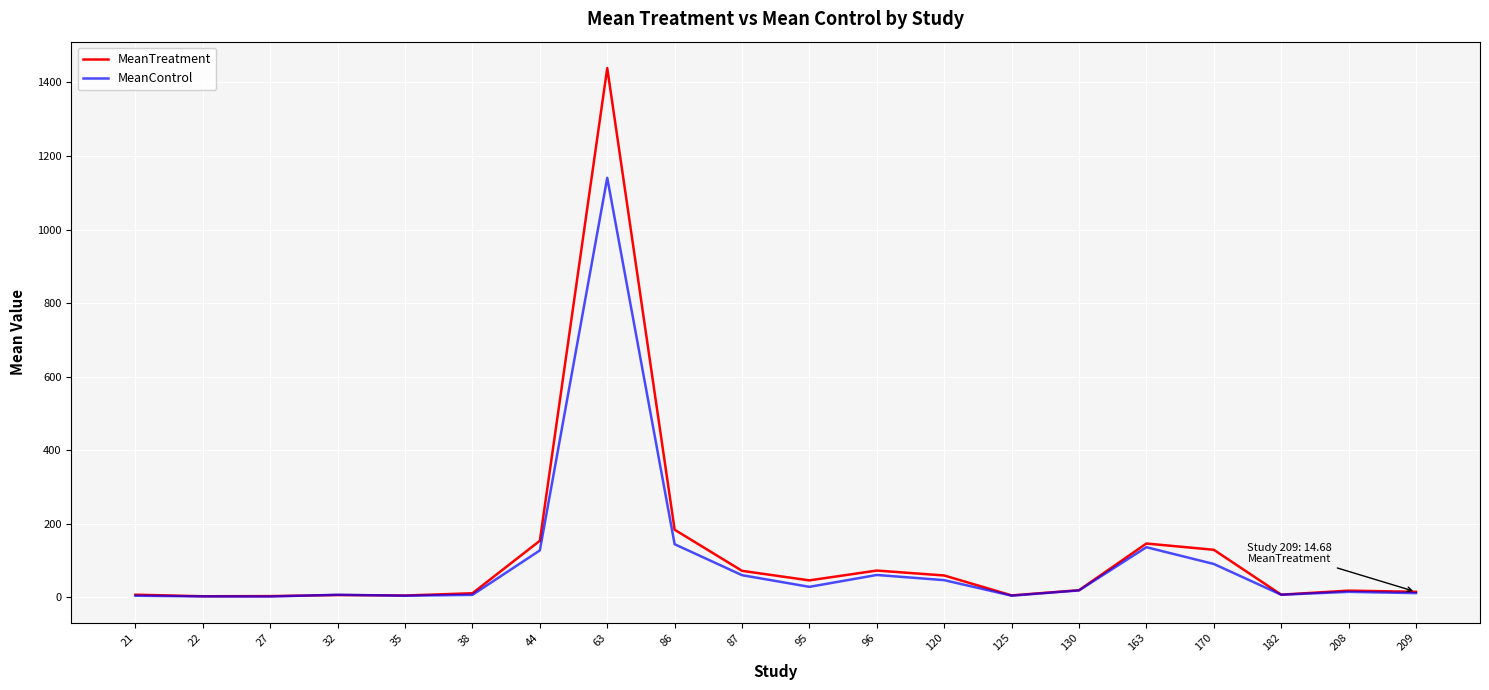

What is the difference between the highest and lowest values at 208?

3.3